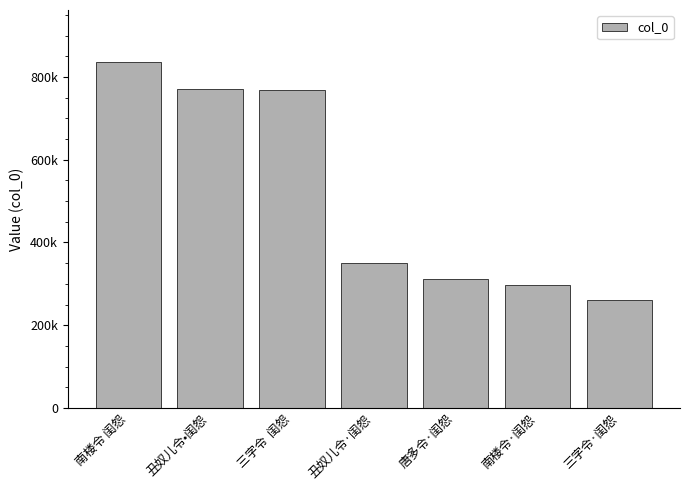

At which label does the data first exceed 350766?

南楼令 闺怨